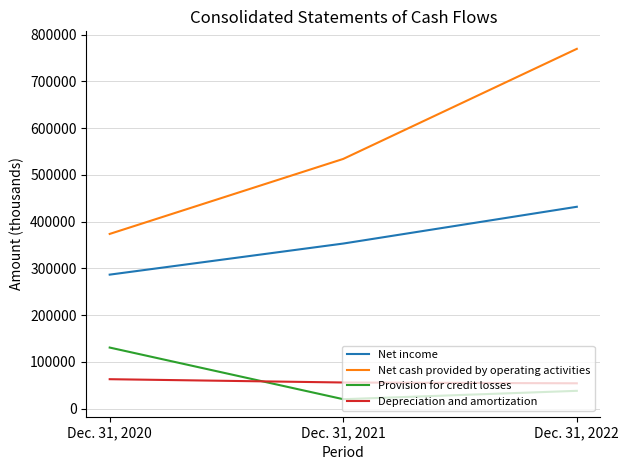

What is the difference between the maximum and minimum values in the Provision for credit losses series?

110500